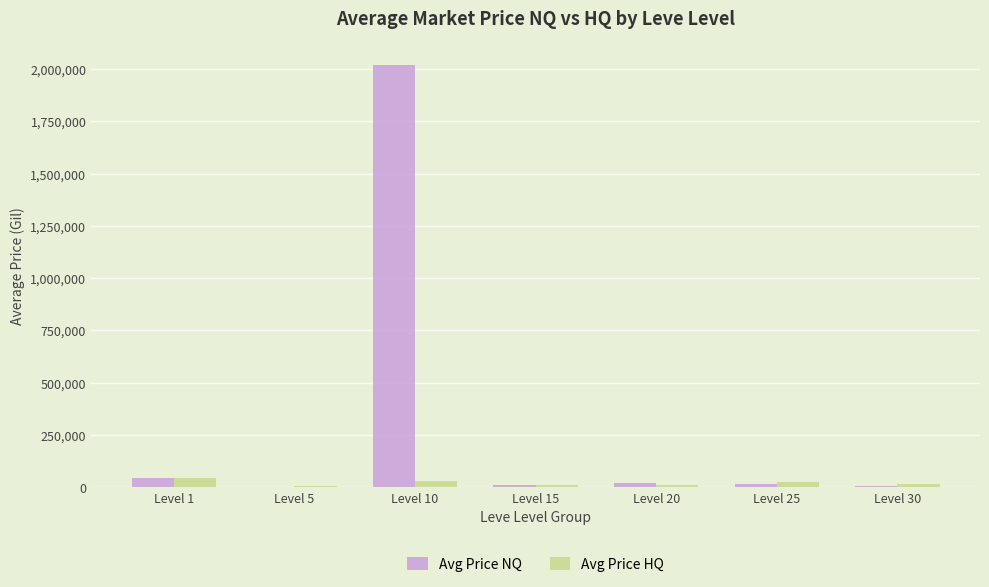

At which category is the sum across all series the highest?

Level 10